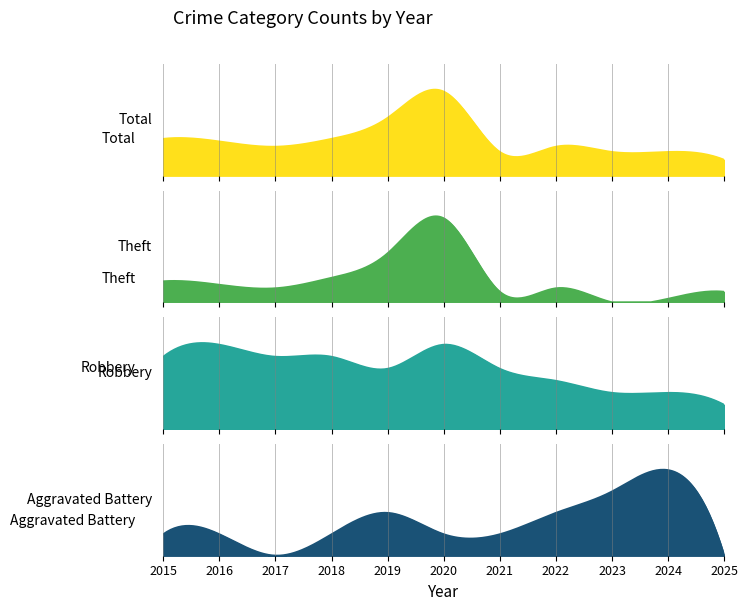

How many series are shown in this chart?

4